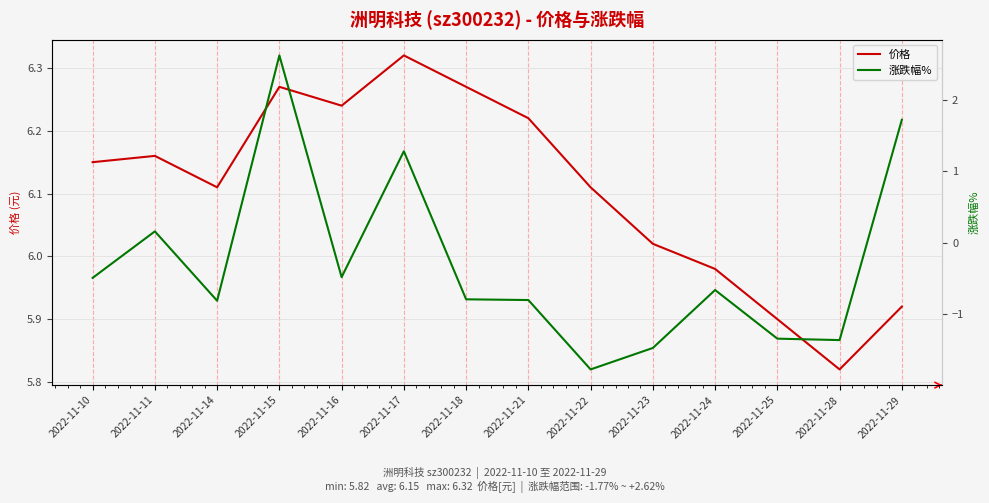

True or false: 价格 has more than 2 points higher than both neighbors.

True